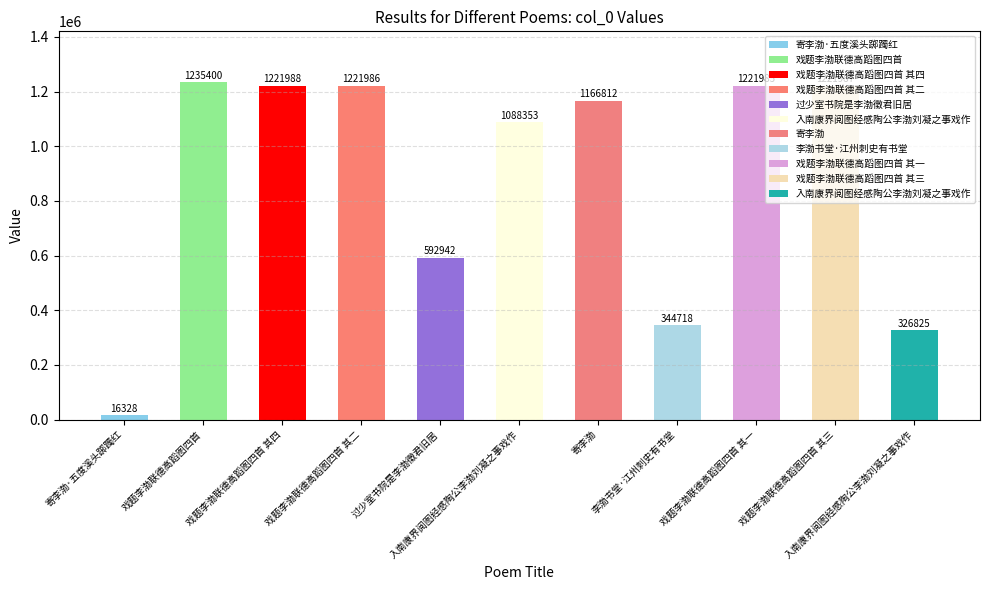

List the labels in order of value, largest first.

戏题李渤联德高蹈图四首, 戏题李渤联德高蹈图四首 其四, 戏题李渤联德高蹈图四首 其三, 戏题李渤联德高蹈图四首 其二, 戏题李渤联德高蹈图四首 其一, 寄李渤, 入南康界阅图经感陶公李渤刘凝之事戏作, 过少室书院是李渤徵君旧居, 李渤书堂·江州刺史有书堂, 入南康界阅图经感陶公李渤刘凝之事戏作, 寄李渤·五度溪头踯躅红